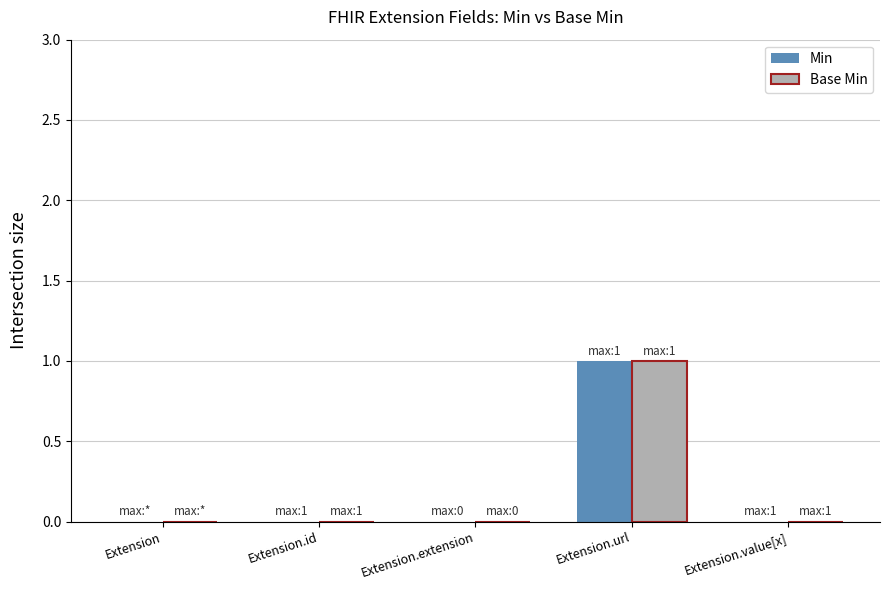

Is the value of Min at Extension.id greater than the value of Base Min at Extension.url?

No